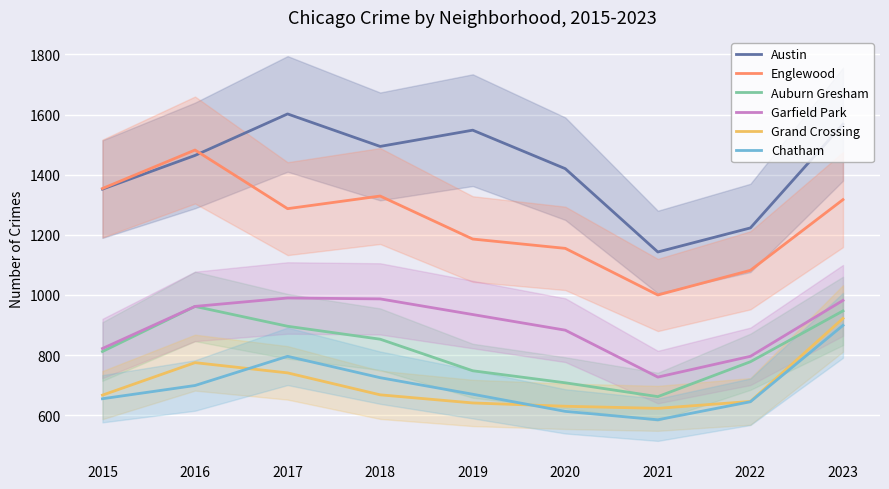

At which label does Grand Crossing reach its peak?

2023